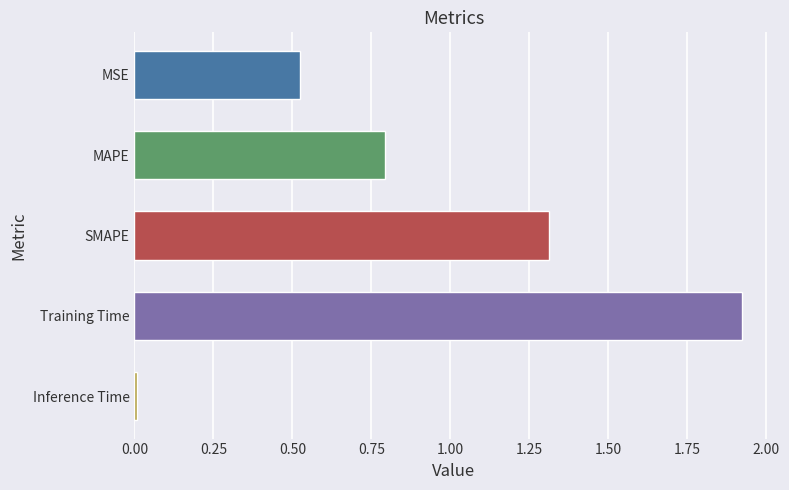

Which label corresponds to the largest value in the chart?

Training Time